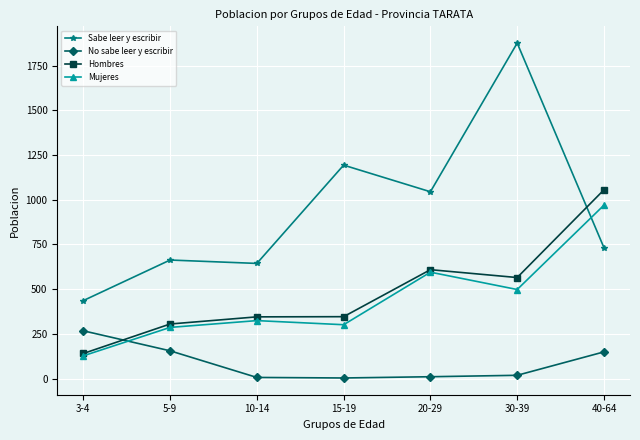

Where is the first local minimum for Sabe leer y escribir?

10-14